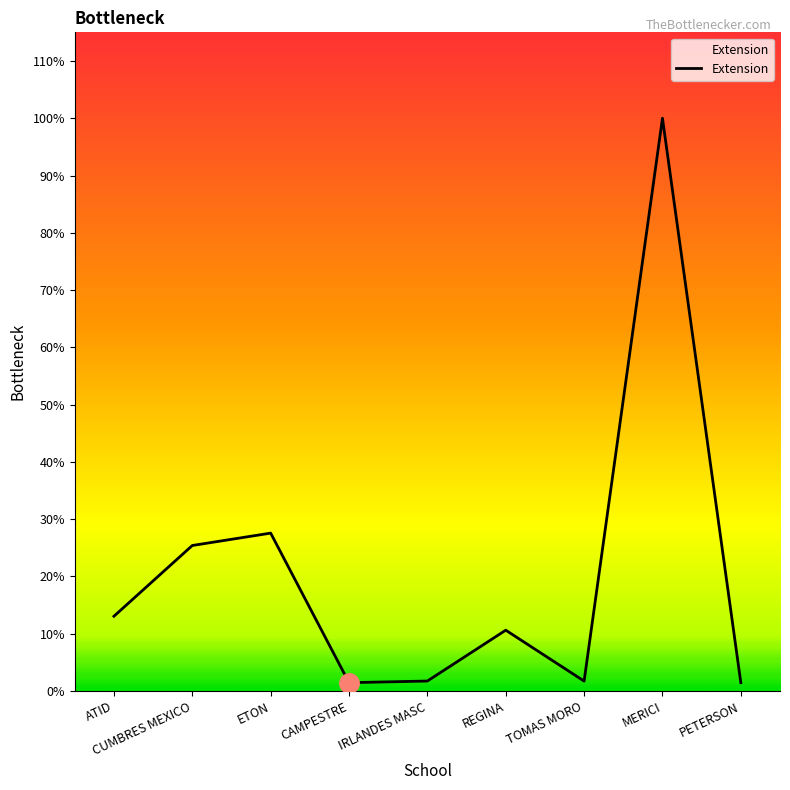

Does the chart display data point markers on the line(s)?

No